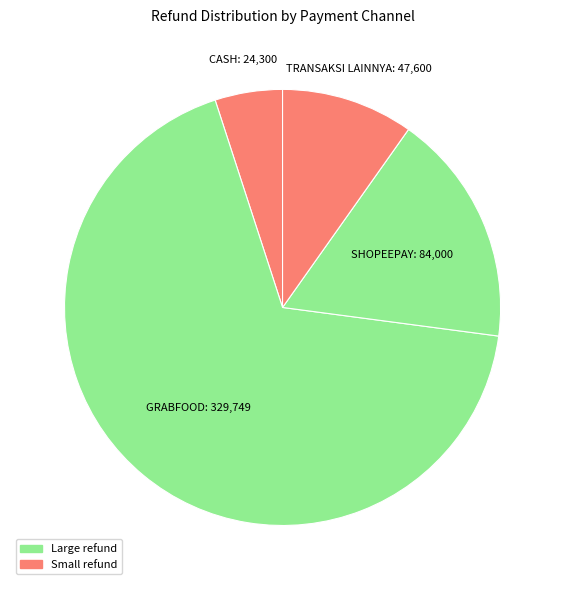

What is the largest slice in the pie chart?

2021-07-12 GRABFOOD